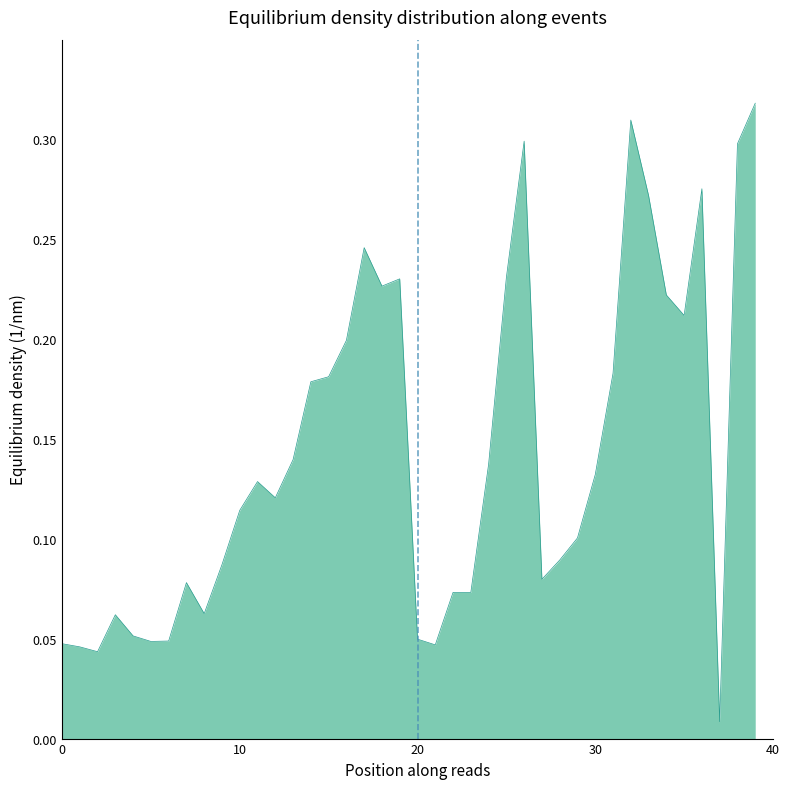

Does the chart display data point markers on the line(s)?

No